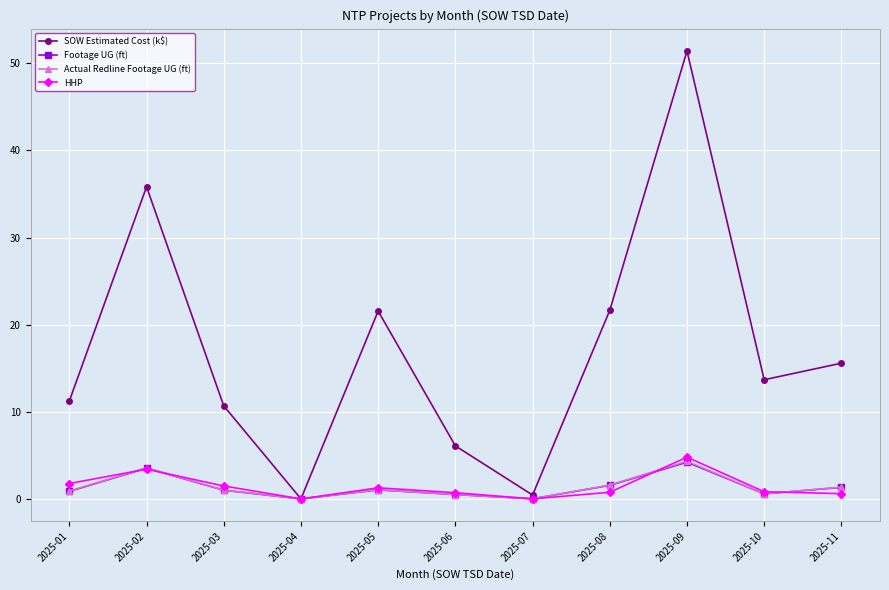

Is this an area chart (filled region under the line)?

No